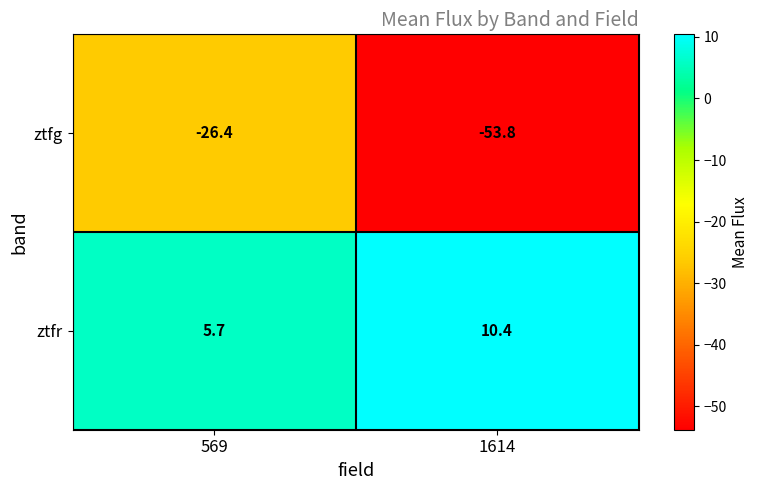

True or false: ztfg has a value of -53.8 at 1614.

True